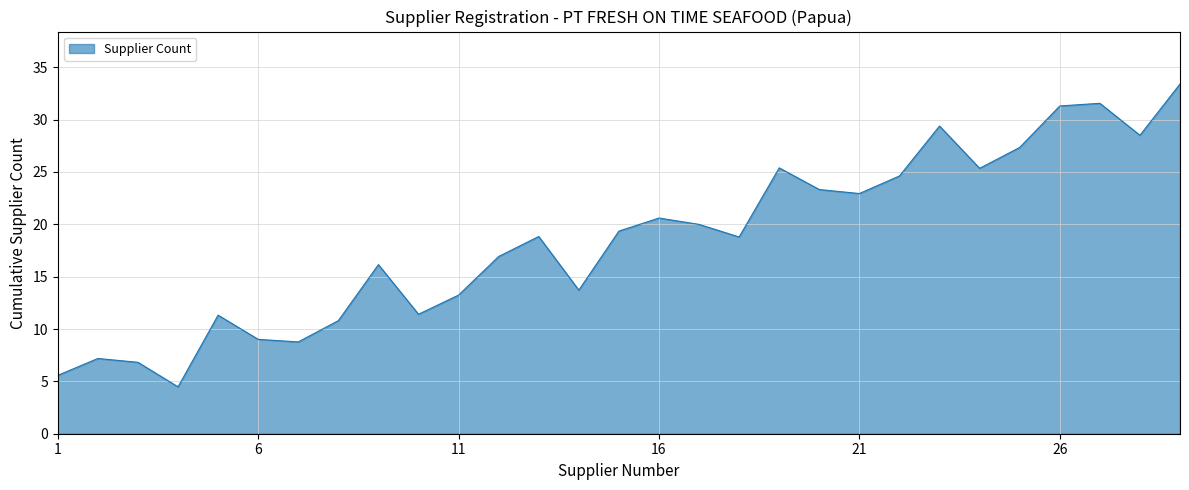

How many lines are shown in the chart?

1